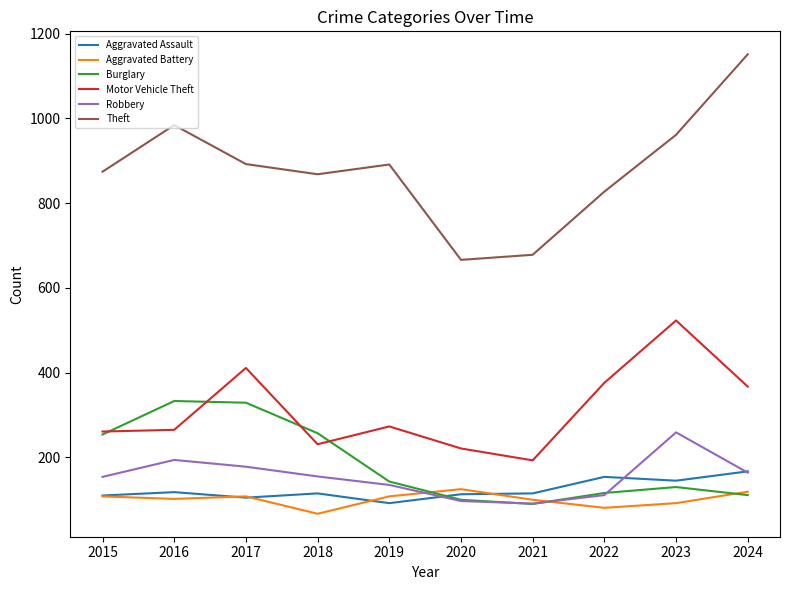

True or false: Robbery and Theft intersect in this chart.

False